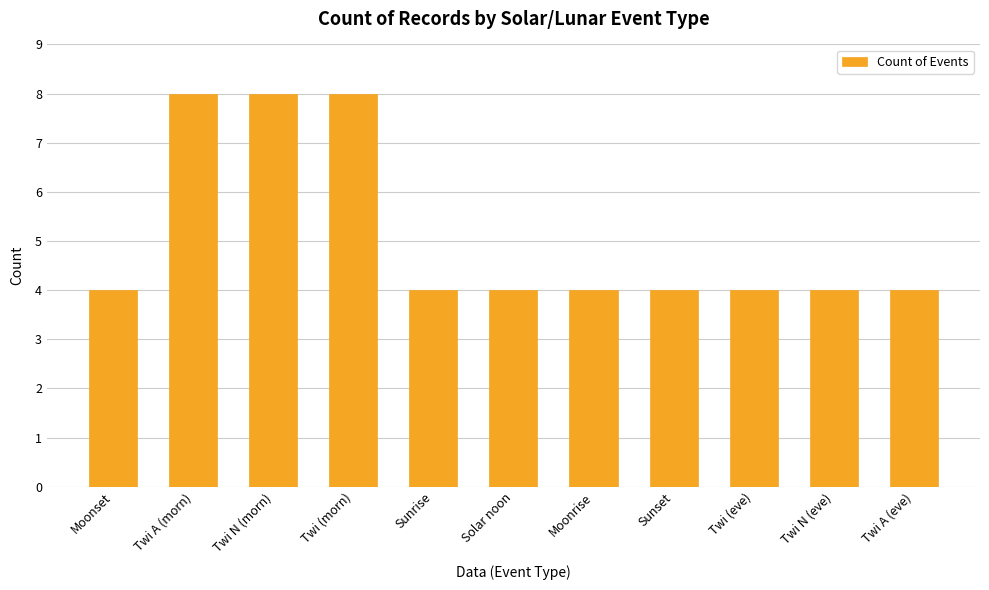

What is the smallest value displayed?

4